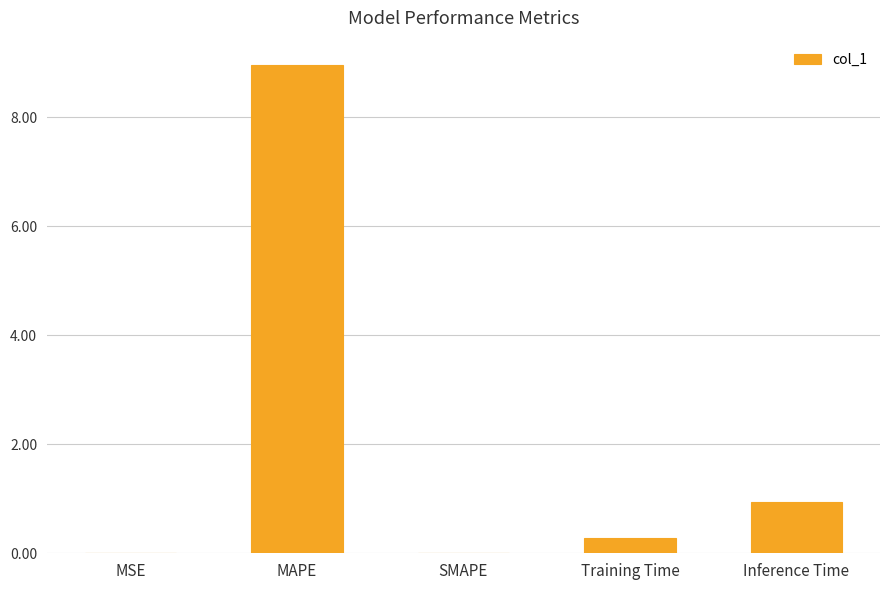

What is the difference between the values at MSE and MAPE?

8.9